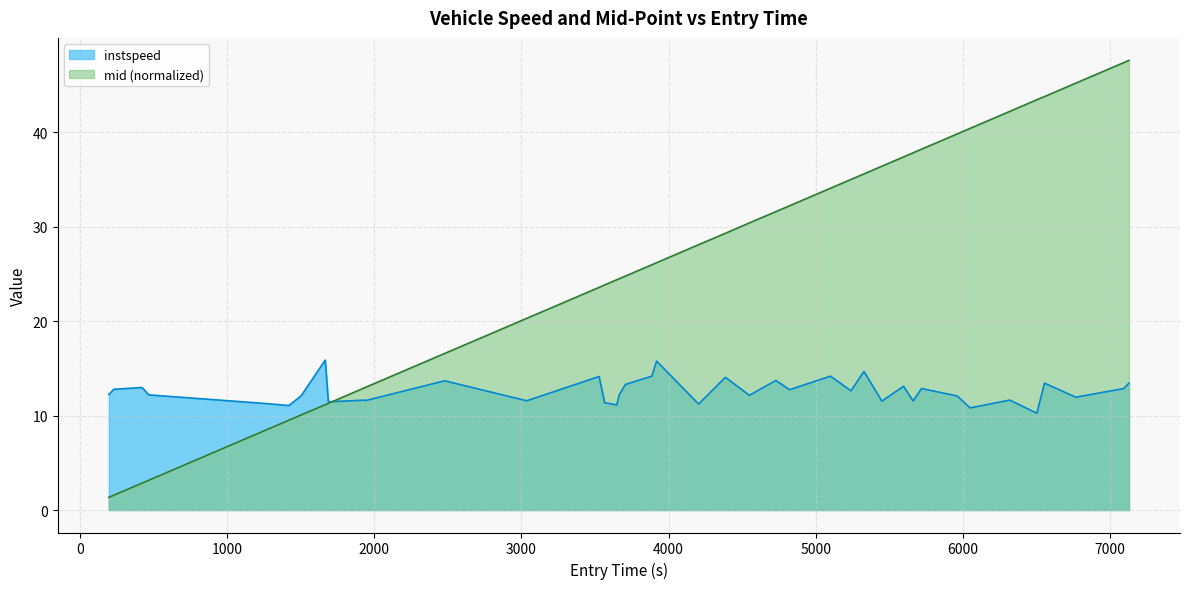

True or false: mid has more than 1 interior local peaks.

False